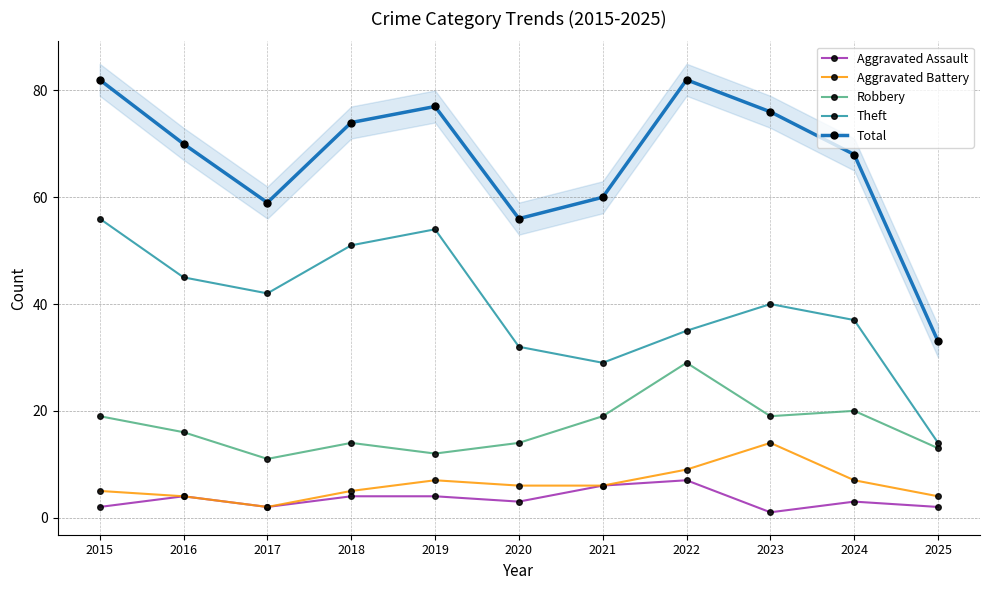

At which category does Aggravated Battery reach its first local peak?

2019